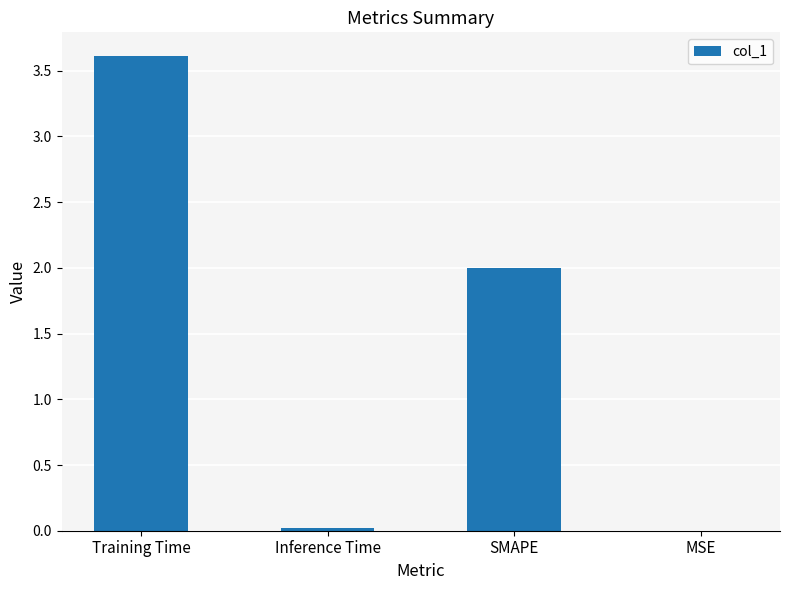

What is the greatest value displayed?

3.6